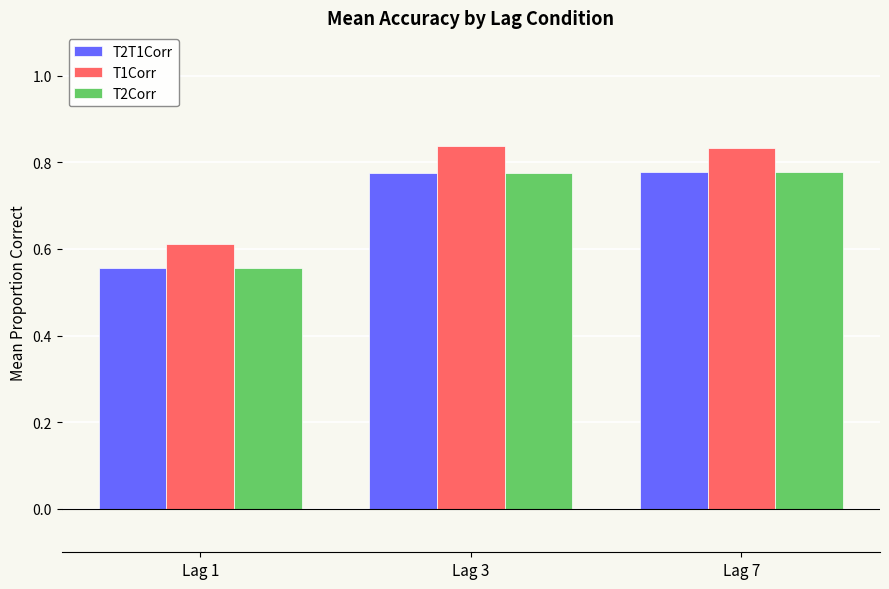

What are all the series names shown in the legend?

T2T1Corr, T1Corr, T2Corr